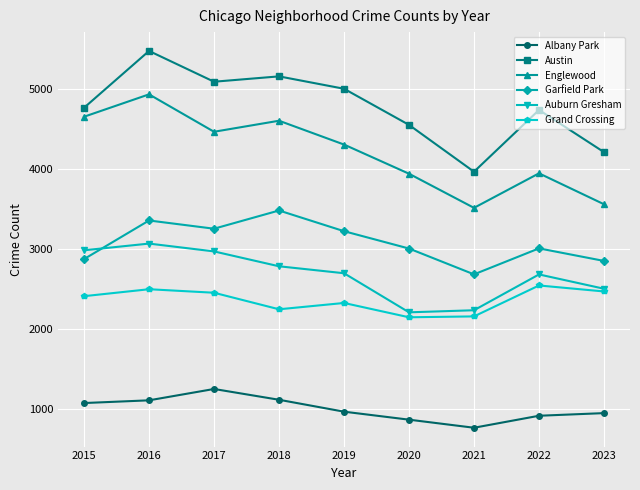

Which series has the largest total across all categories?

Austin